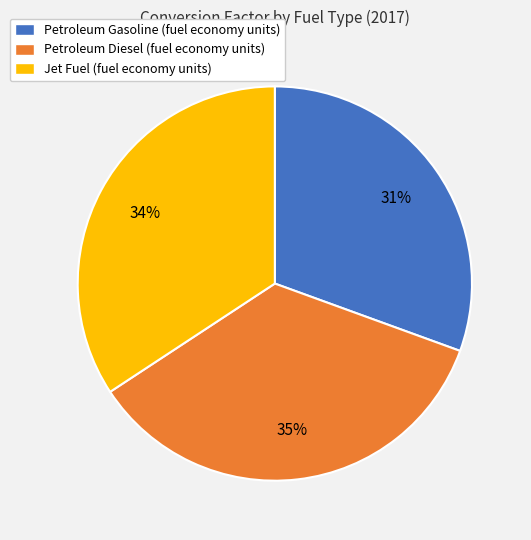

Is there a majority slice in this chart?

No